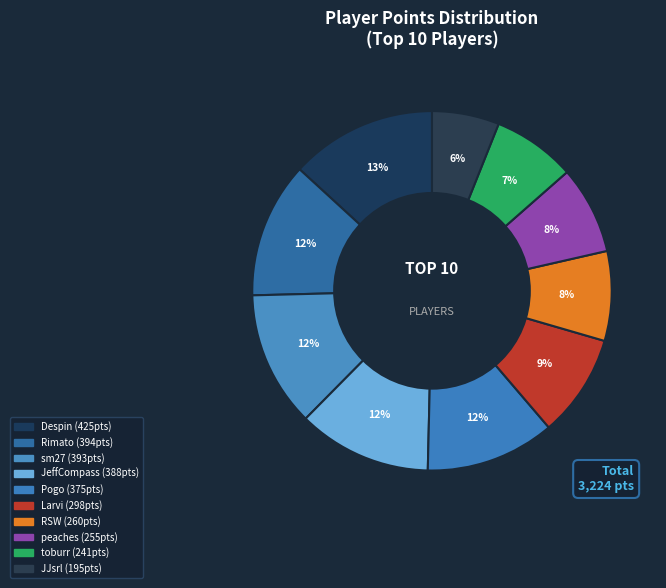

How much of the chart is everything except peaches?

92.1%